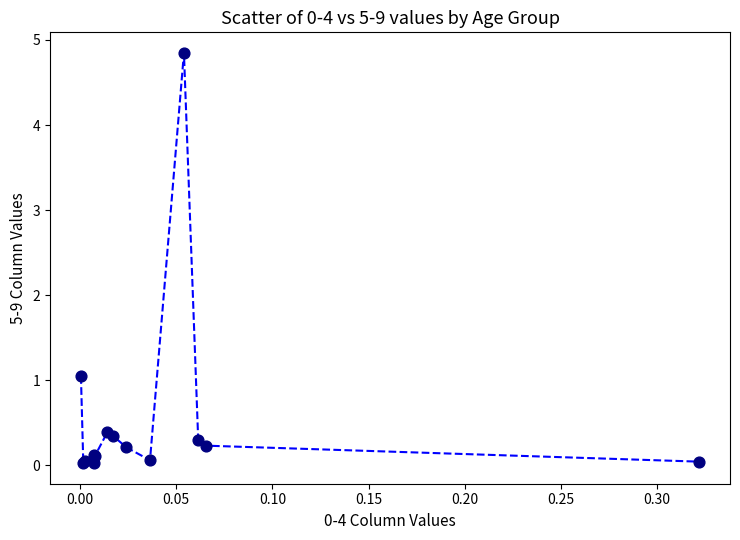

What Y value in the scatter plot is closest to 2?

1.0